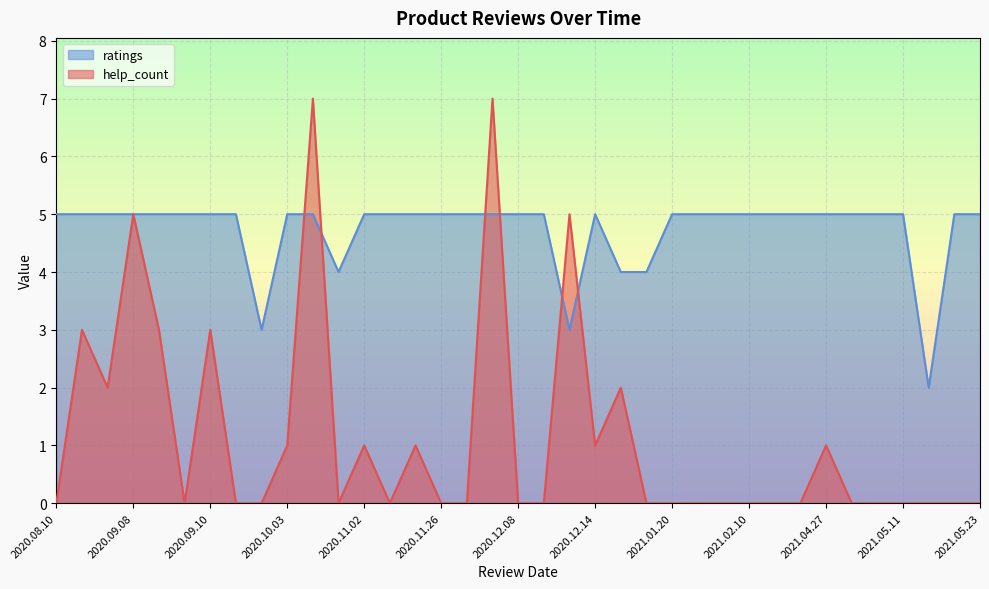

What is the sum of the help_count values at 2020.12.14 and 2020.09.08?

6